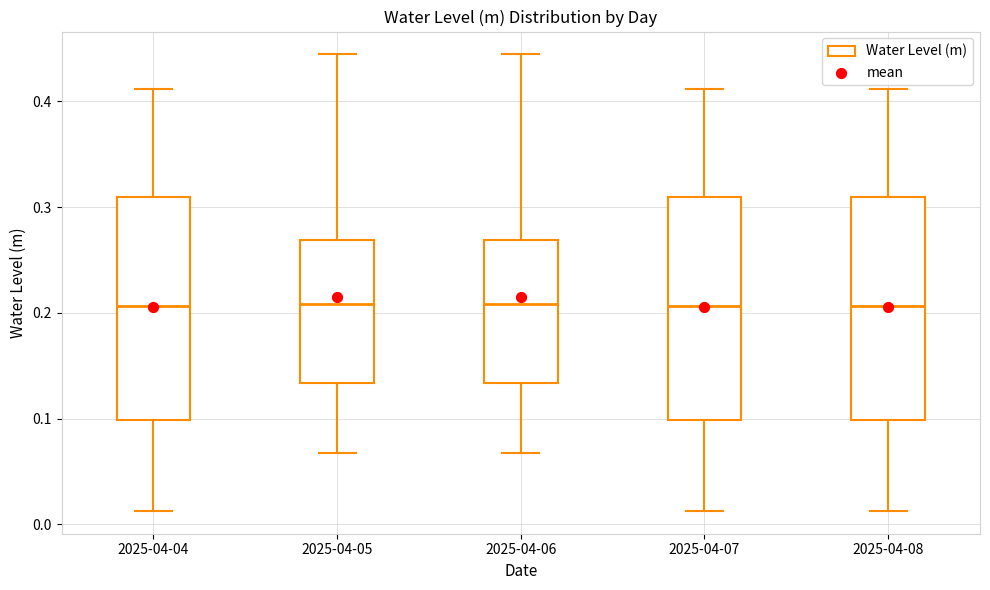

Reading left to right, read every box against the y-axis: the position of its median line, the range the box covers, and the ends of its whiskers. The values are not printed on the chart, so give them approximately, as read against the axis.

2025-04-04: median 0.21, box 0.10 to 0.31, whiskers 0.01 to 0.41
2025-04-05: median 0.21, box 0.13 to 0.27, whiskers 0.07 to 0.44
2025-04-06: median 0.21, box 0.13 to 0.27, whiskers 0.07 to 0.44
2025-04-07: median 0.21, box 0.10 to 0.31, whiskers 0.01 to 0.41
2025-04-08: median 0.21, box 0.10 to 0.31, whiskers 0.01 to 0.41